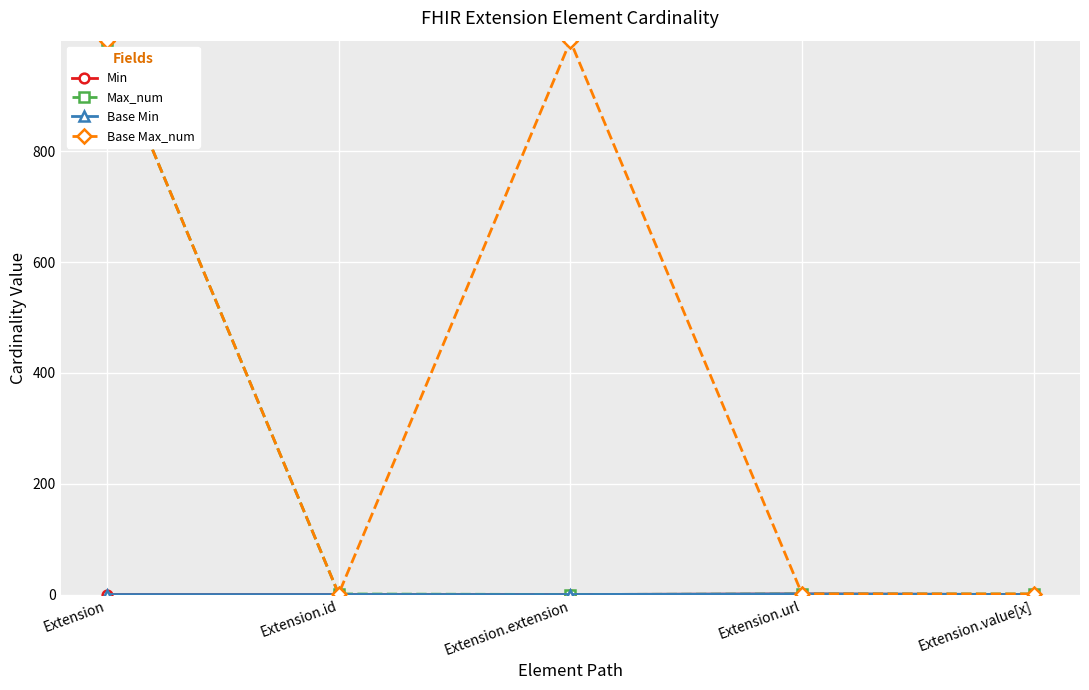

Which series has the widest spread of values?

Max_num